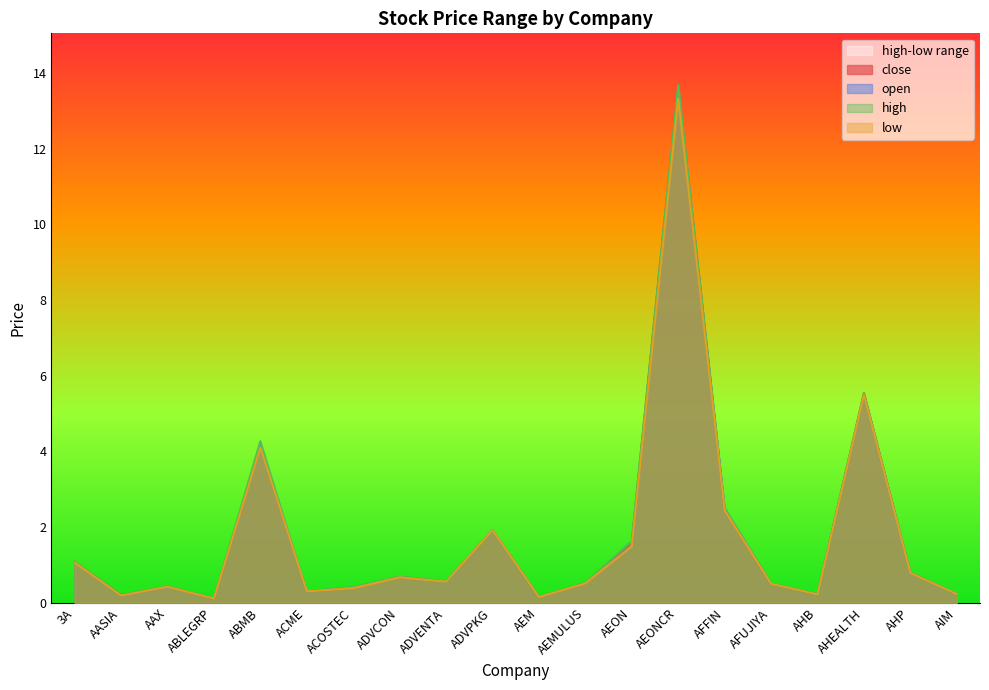

Which category has the lowest value in the close series?

ABLEGRP